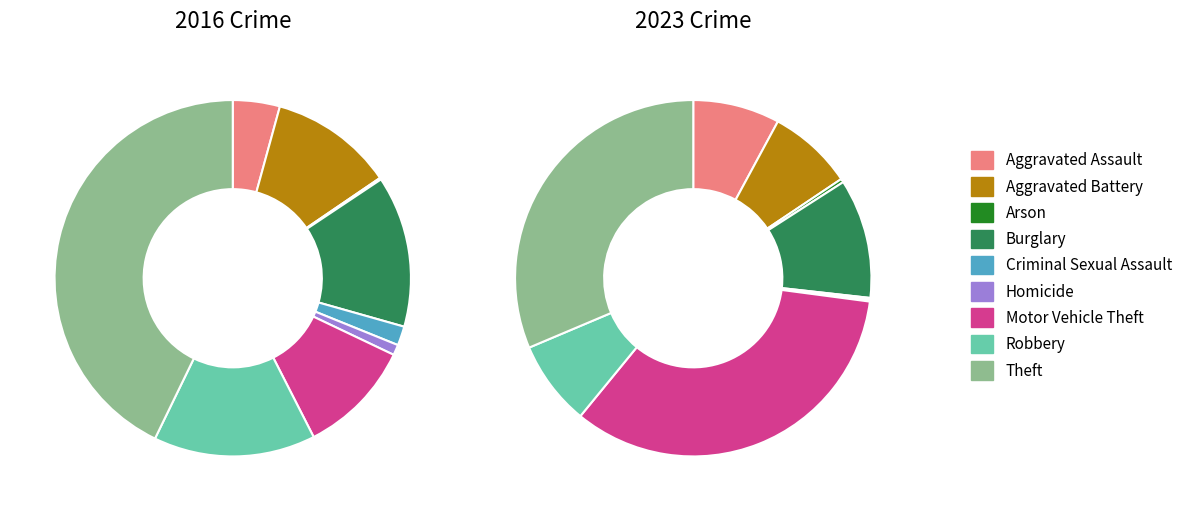

How many slices are in this pie chart?

9